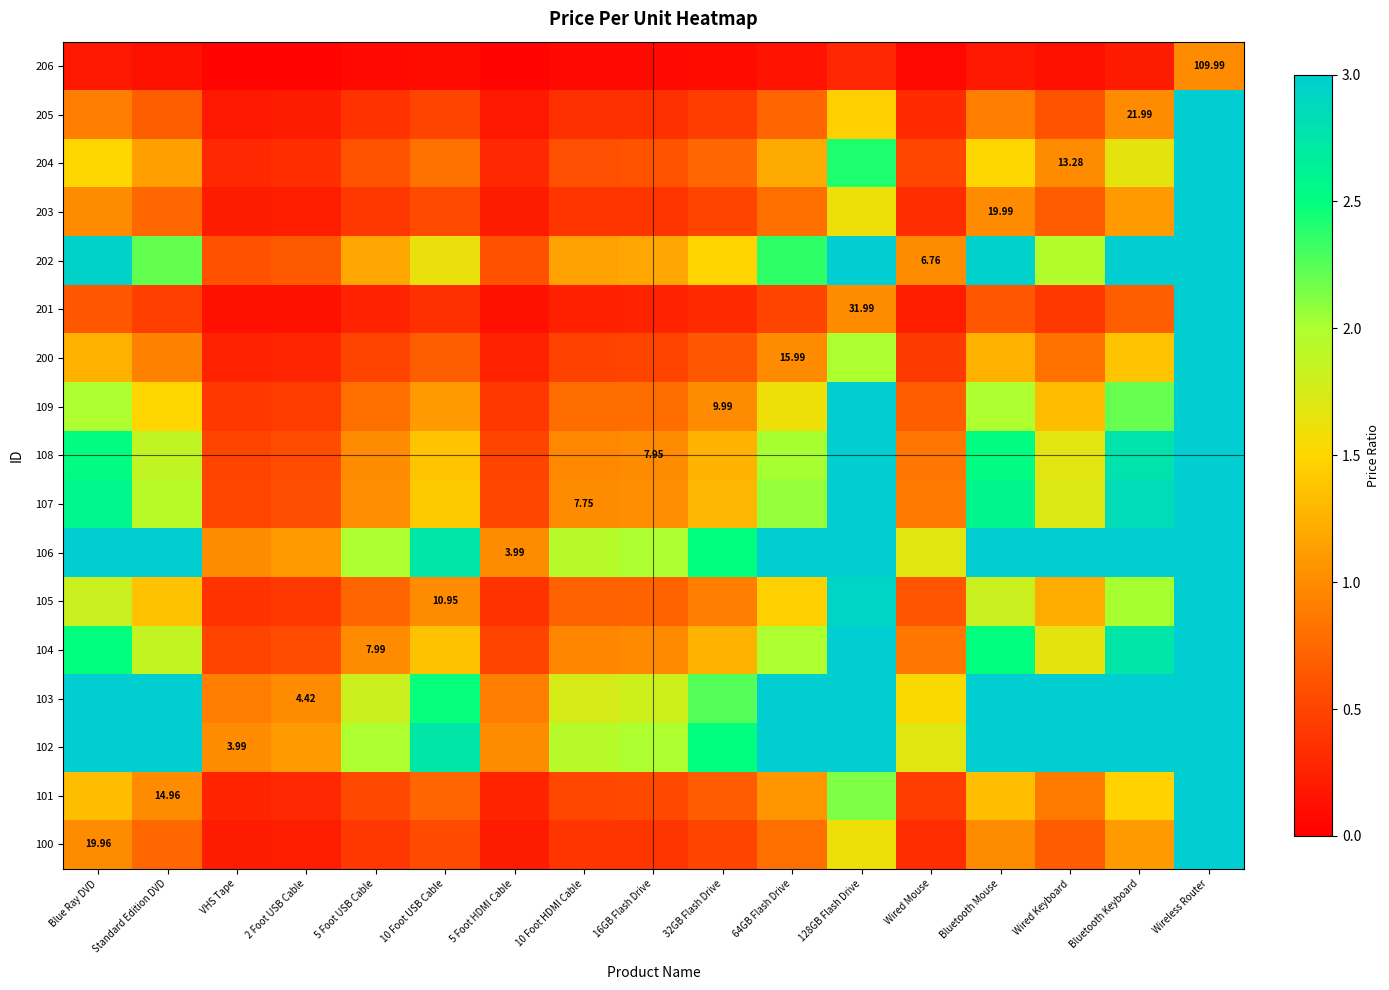

The value of 206 at 128GB Flash Drive is 0.4. True or false?

False